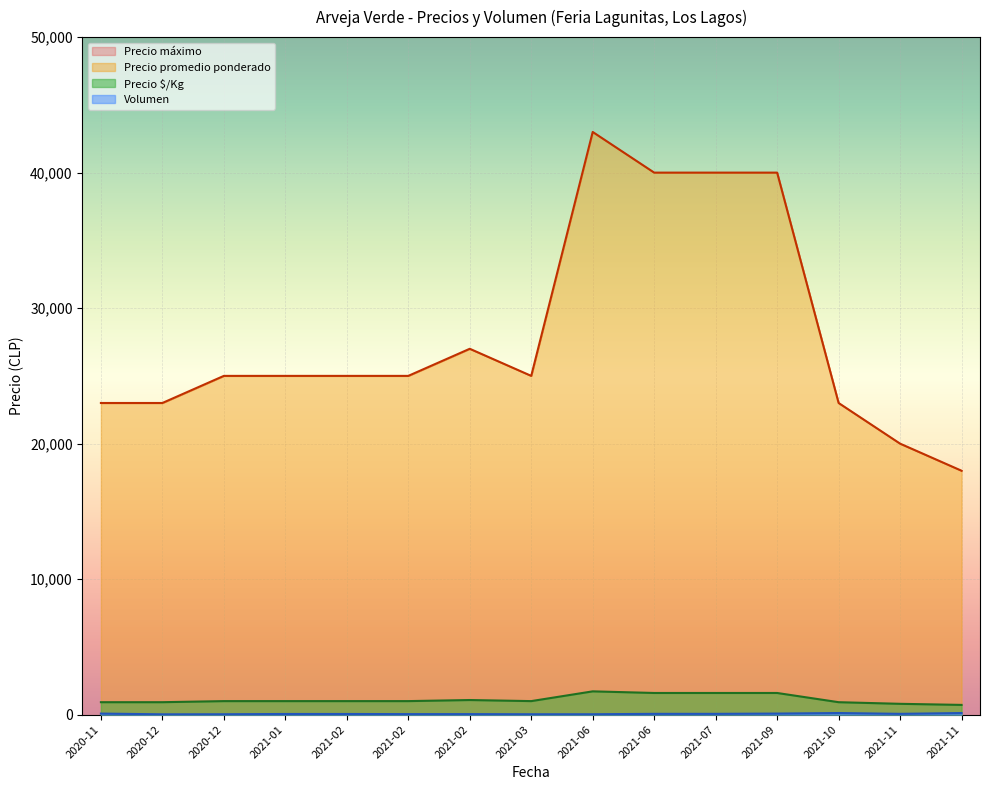

How many categories are shown in the chart?

15